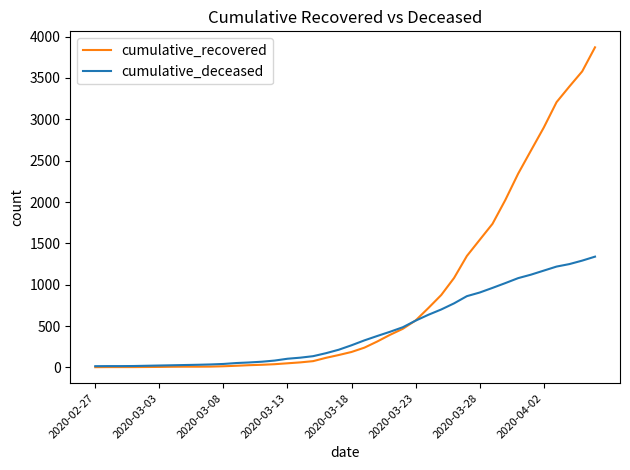

What is the maximum value shown in the chart?

3871